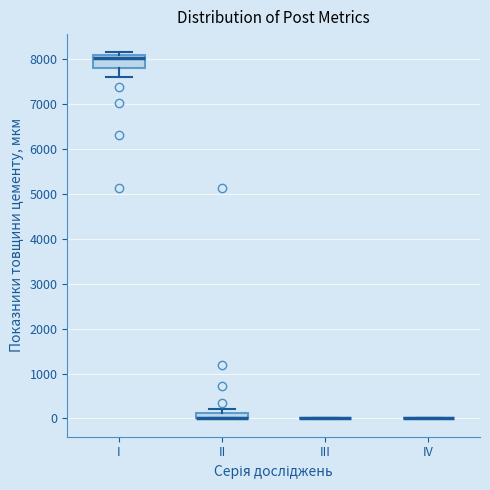

Which box is the tallest, from its lower edge to its upper edge?

I